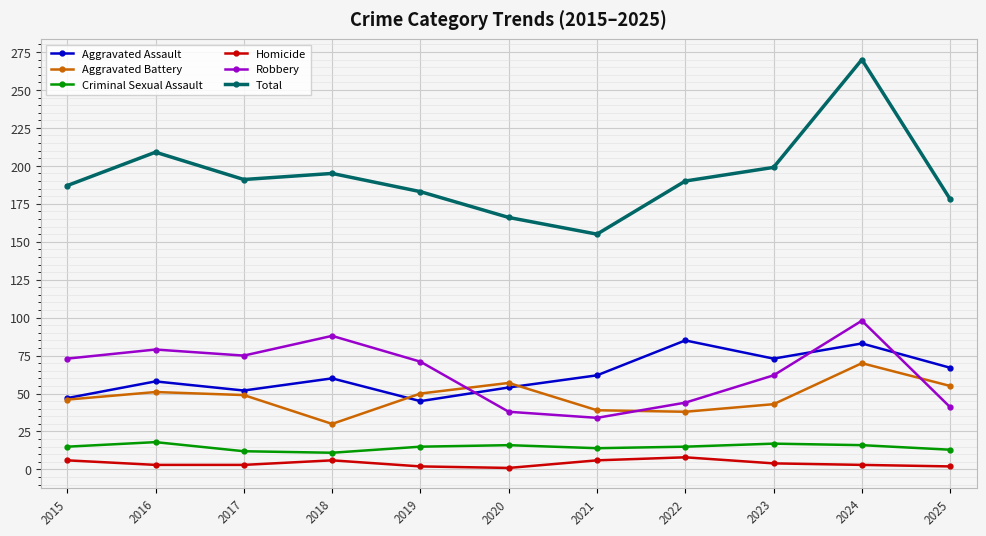

At which category does Aggravated Assault reach its first local peak?

2016